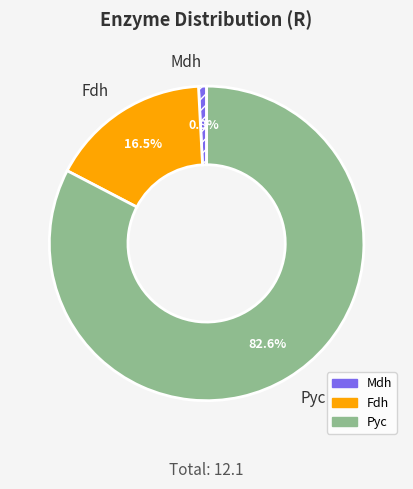

Do Mdh and Pyc together represent more than half of the pie?

Yes